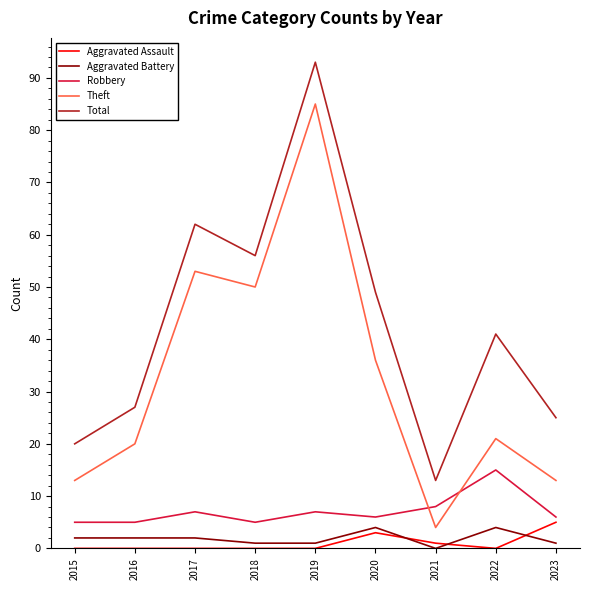

Reading left to right, transcribe all the data shown in this chart.

Aggravated Assault: 0	0	0	0	0	3	1	0	5
Aggravated Battery: 2	2	2	1	1	4	0	4	1
Robbery: 5	5	7	5	7	6	8	15	6
Theft: 13	20	53	50	85	36	4	21	13
Total: 20	27	62	56	93	49	13	41	25